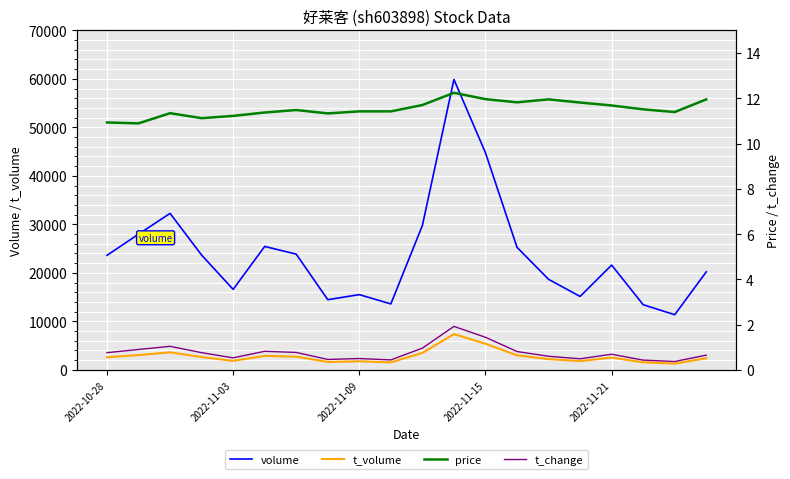

In t_change, how many points are lower than both neighbors (excluding endpoints)?

5